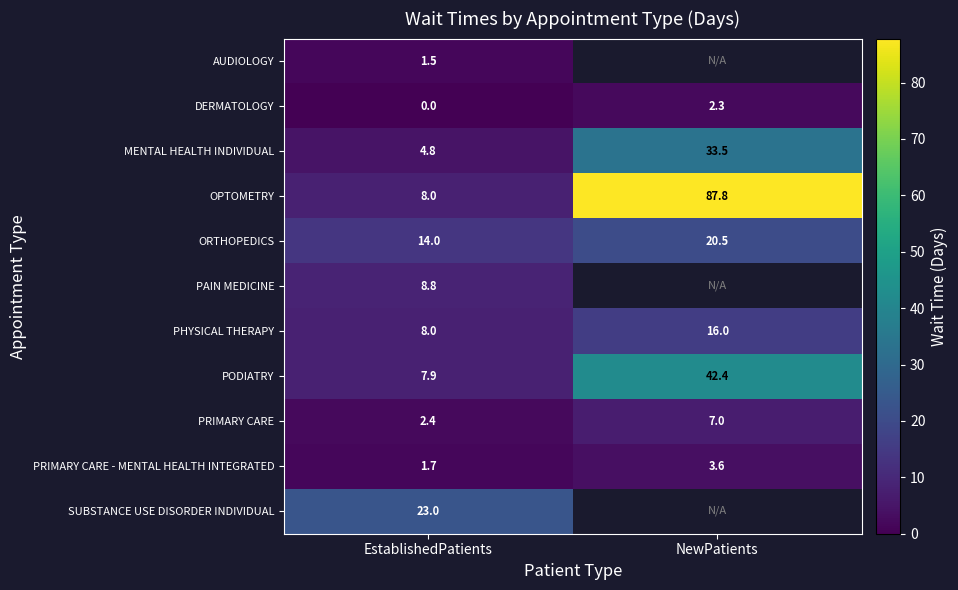

The value of PHYSICAL THERAPY at EstablishedPatients is 8.0. True or false?

True